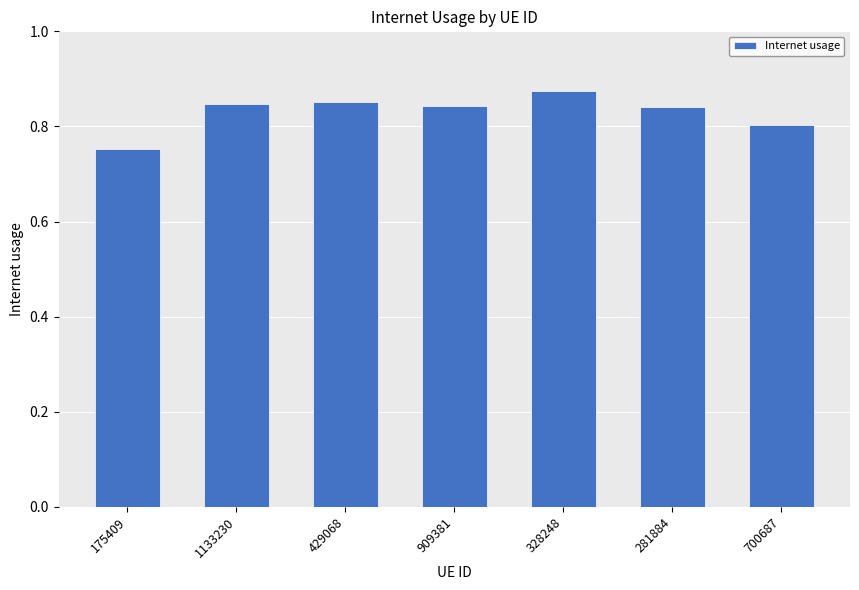

The value at 429068 is 1.4. True or false?

False